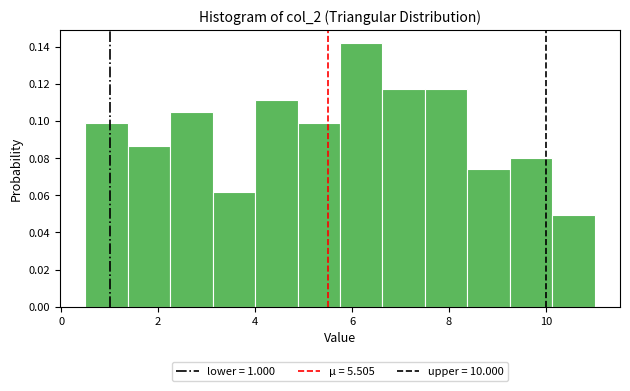

Over which range of the x-axis is the bar tallest?

5.8 to 6.6